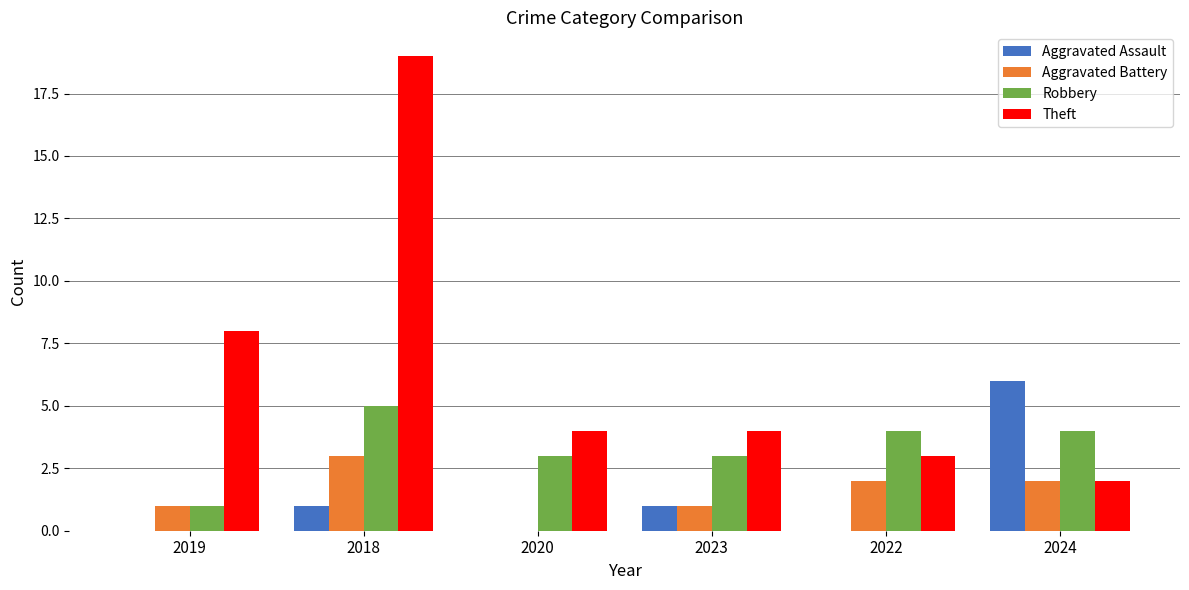

At which category does the chart reach its peak across all series?

2018